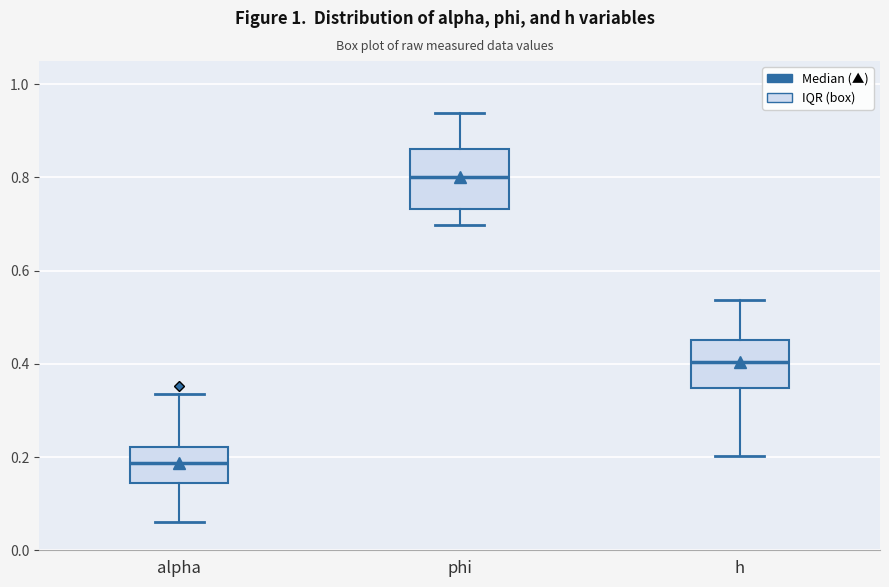

Reading left to right, transcribe this box plot: for each box, give where its median line is, the range the box spans, and where its two whiskers end, as read against the y-axis. The values are not printed on the chart, so give them approximately, as read against the axis.

alpha: median 0.18, box 0.14 to 0.22, whiskers 0.06 to 0.34
phi: median 0.80, box 0.74 to 0.86, whiskers 0.70 to 0.94
h: median 0.40, box 0.34 to 0.46, whiskers 0.20 to 0.54